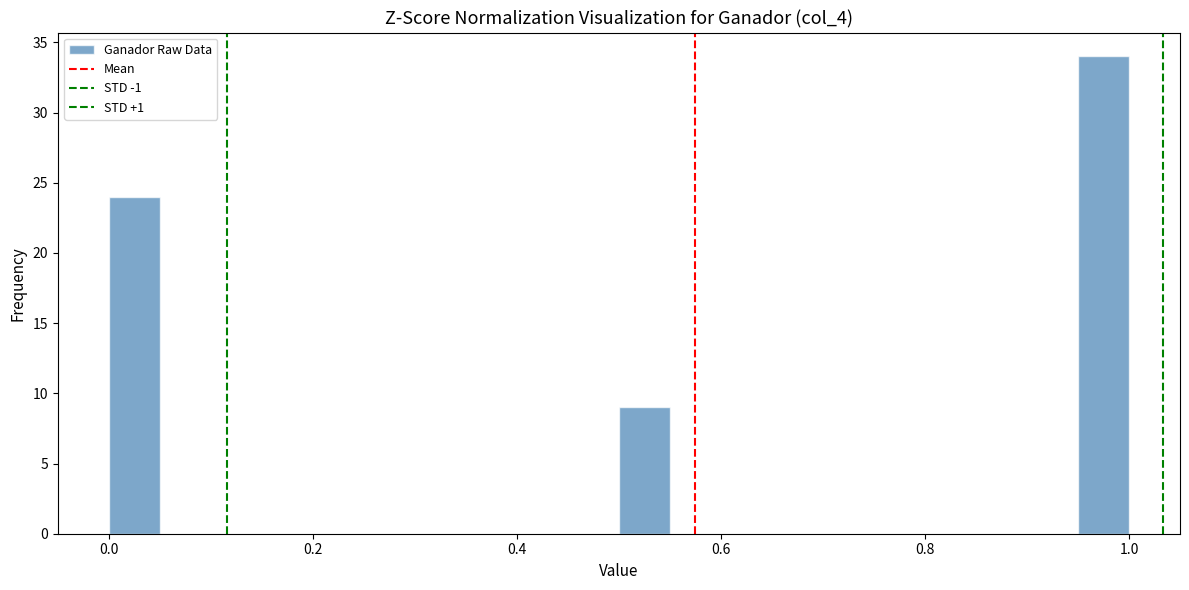

Read against the x-axis, roughly where is the centre of the tallest bar?

0.98